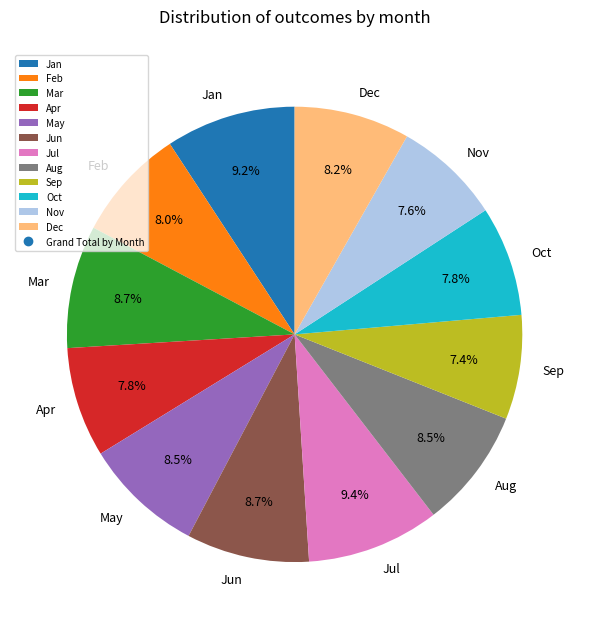

Which has a higher value, Dec or Sep?

Dec